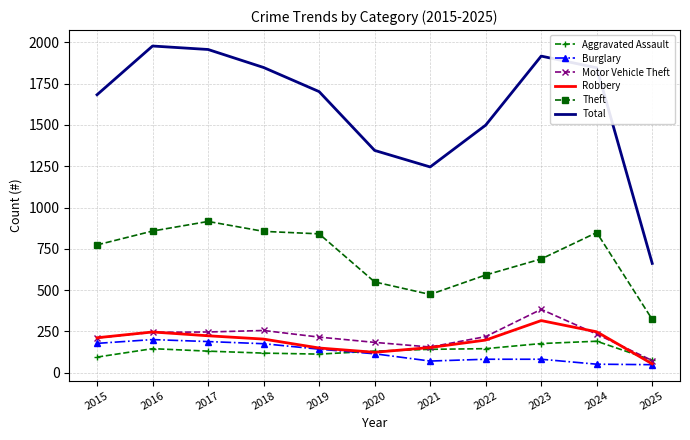

What is the smallest value displayed?

49